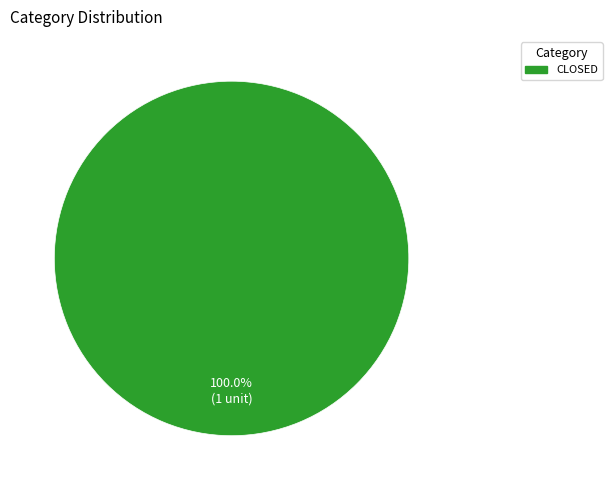

Is there any slice that represents more than half of the pie?

Yes